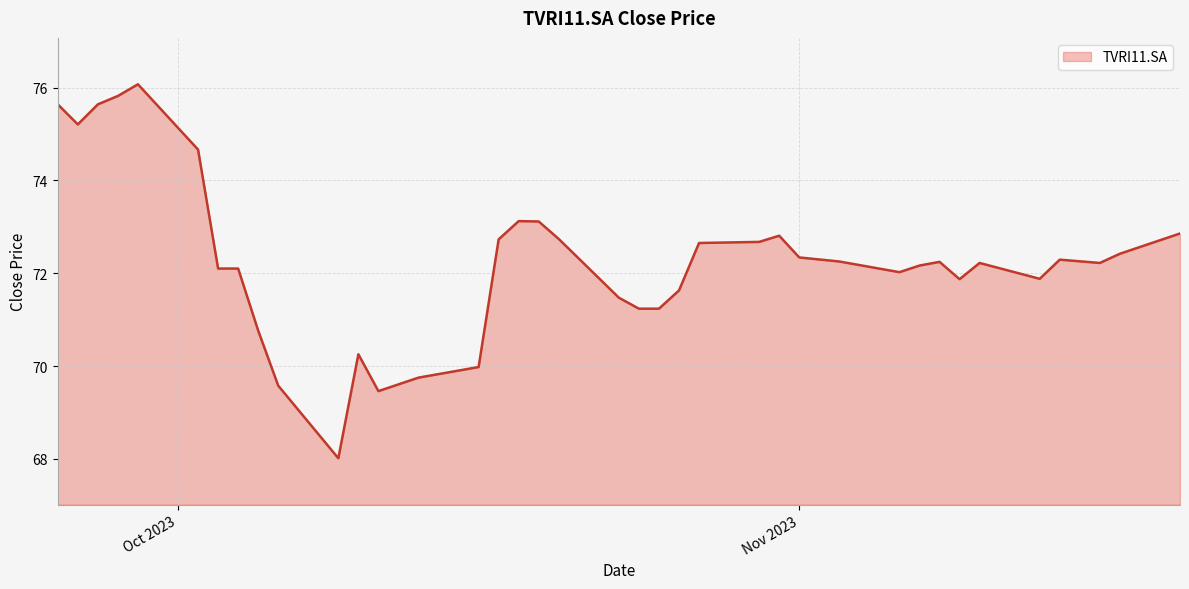

What is the minimum value shown in the chart?

68.0